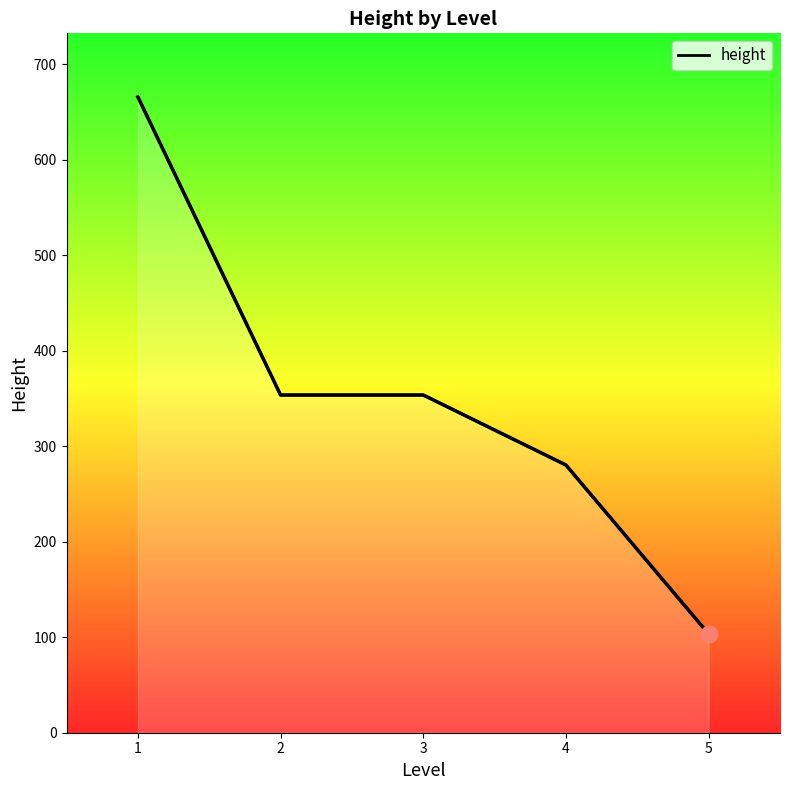

How many lines are shown in the chart?

1